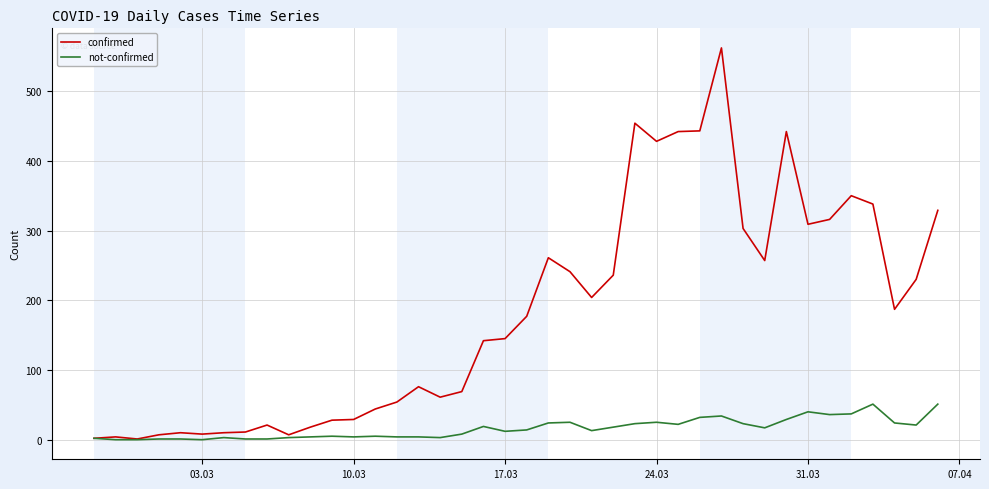

List the series in order of their overall mean, highest first.

confirmed, not-confirmed